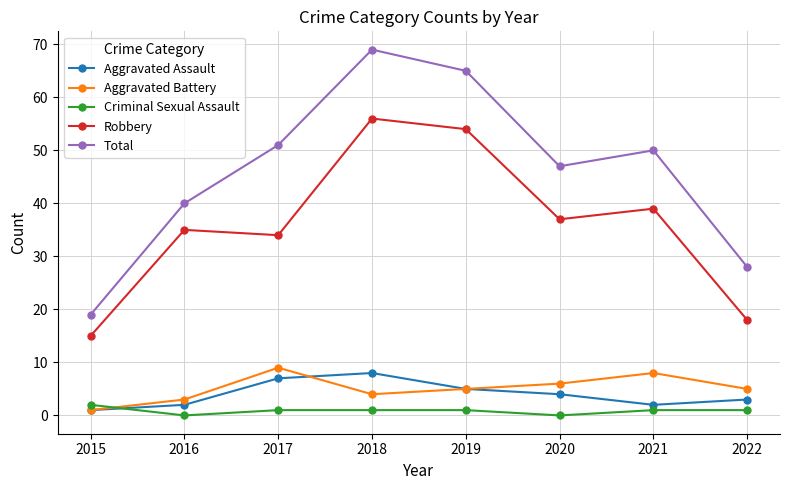

Which series has the widest spread of values?

Total